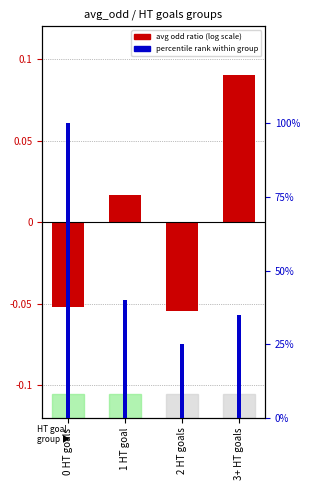

At which label is the value closest to 0?

1 HT goal